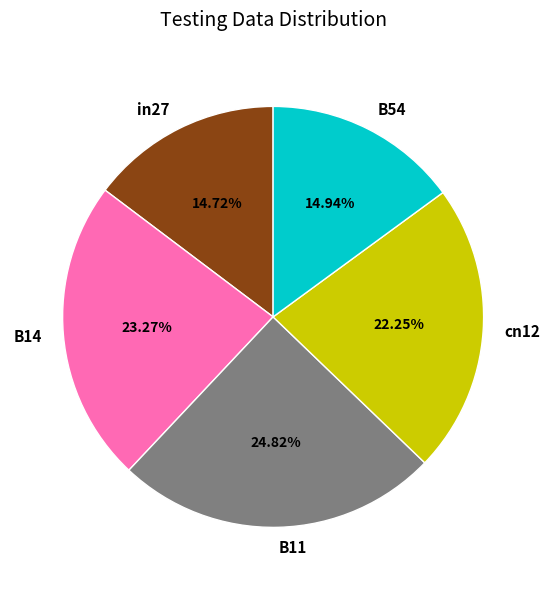

What percentage is the cn12 slice, to the nearest percent?

22%